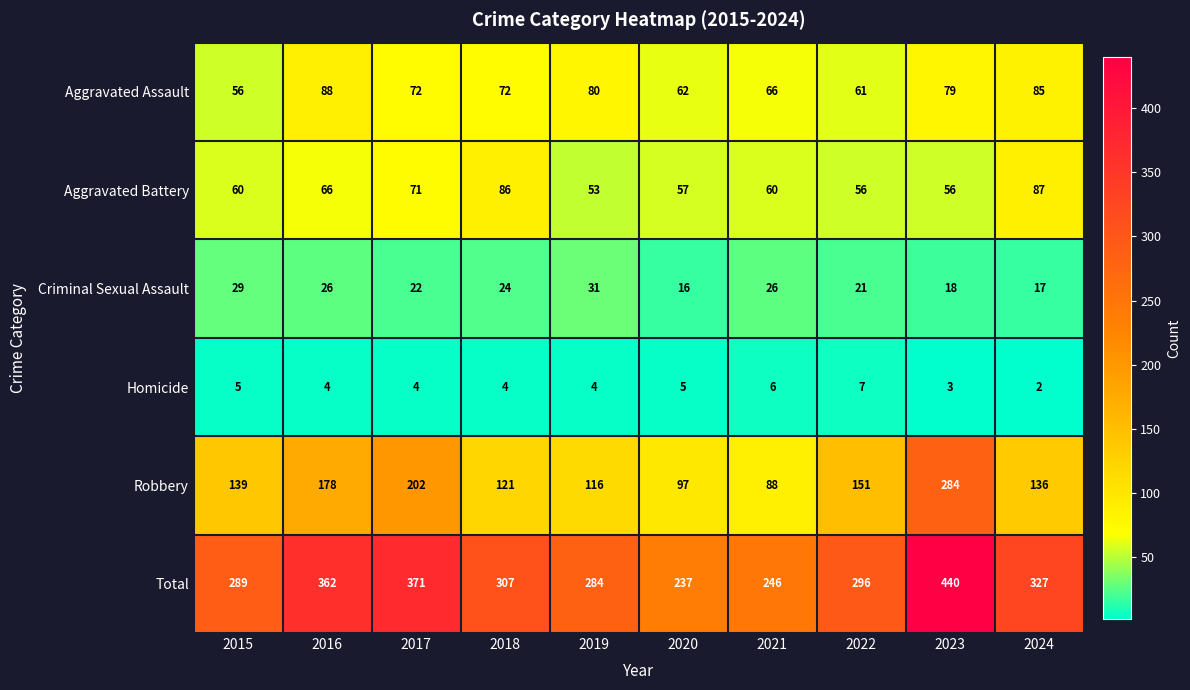

The value of Criminal Sexual Assault at 2017 is 22. True or false?

True